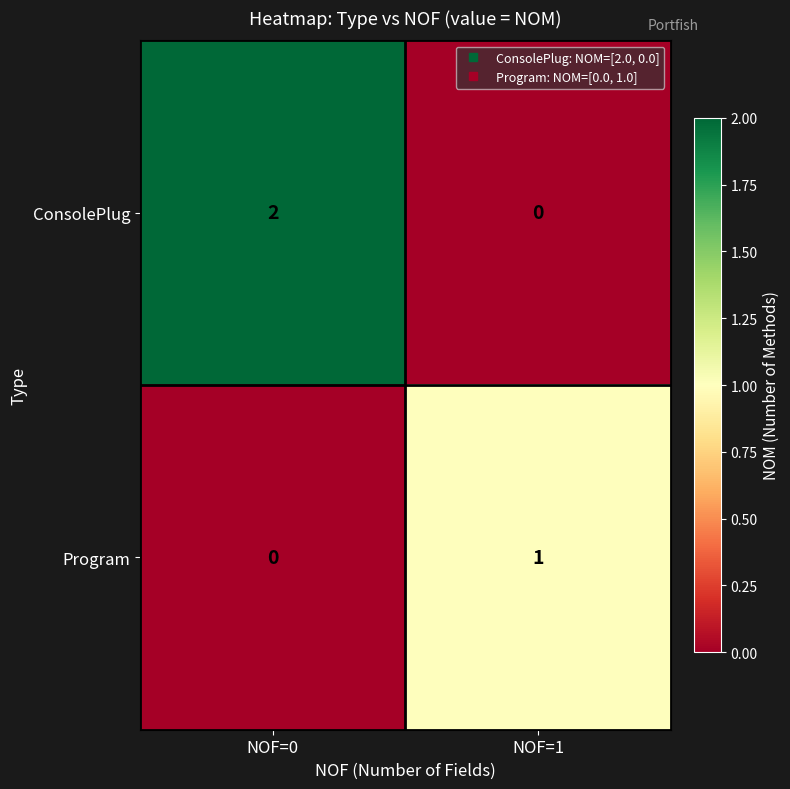

Which series has the largest range (max minus min)?

ConsolePlug